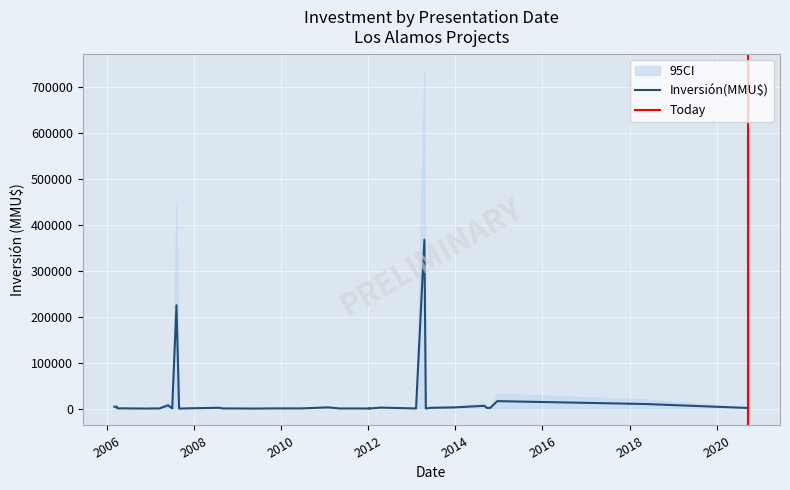

How many distinct data groups are displayed?

3